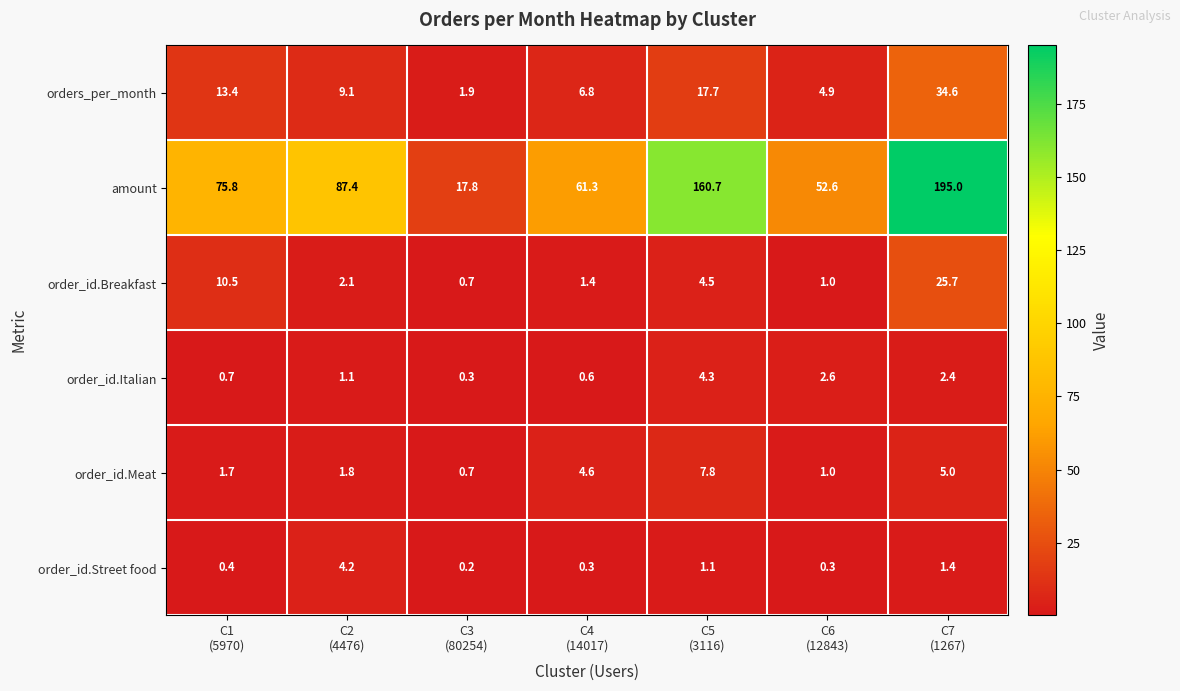

What is the average value of the order_id.Italian series?

1.7